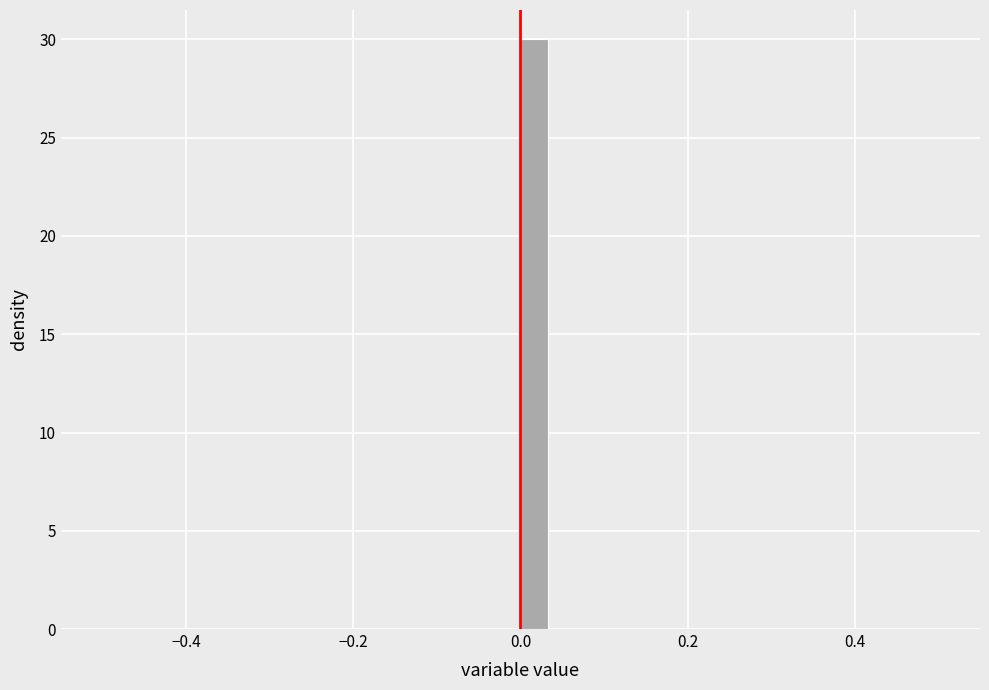

Read against the x-axis, roughly where is the centre of the tallest bar?

0.02